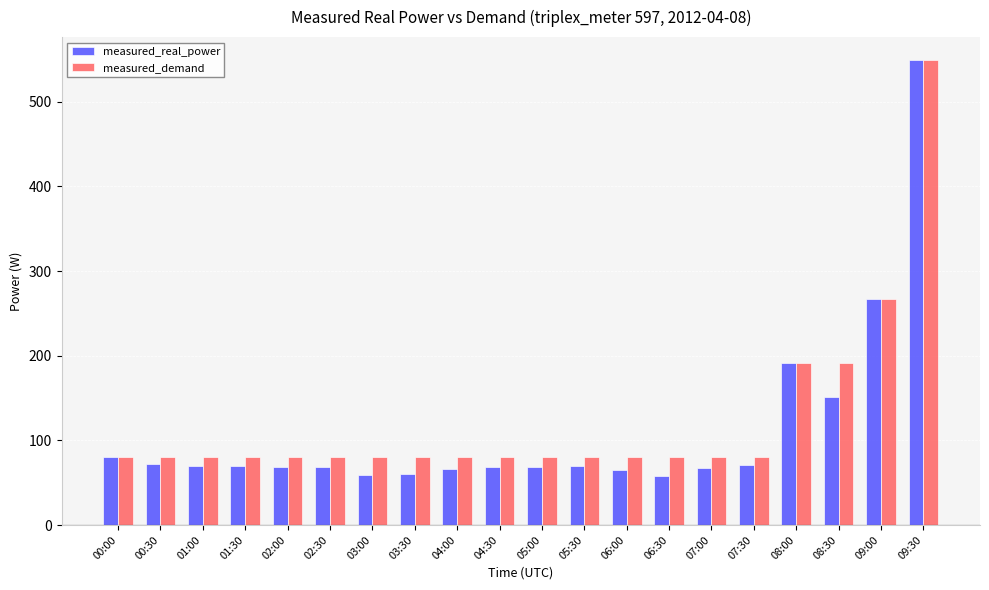

What is the difference between the second highest and minimum values in the measured_real_power series?

209